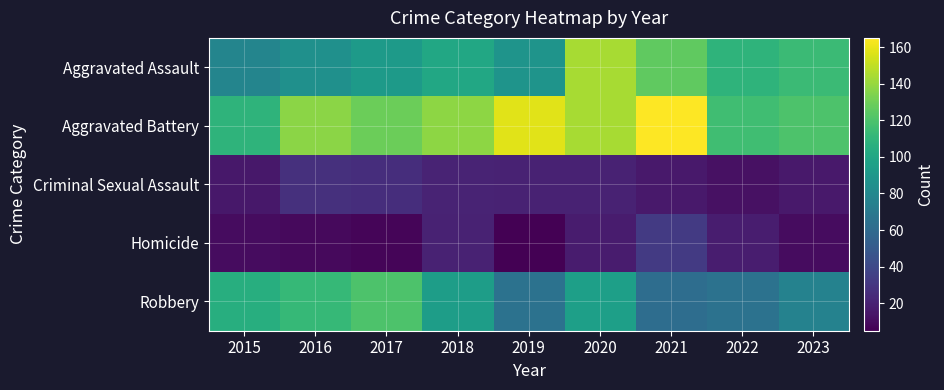

Reading right to left, extract all data points from this chart.

Aggravated Assault: 2023=114	2022=109	2021=126	2020=144	2019=88	2018=101	2017=92	2016=85	2015=78
Aggravated Battery: 2023=120	2022=116	2021=165	2020=144	2019=158	2018=138	2017=129	2016=137	2015=109
Criminal Sexual Assault: 2023=16	2022=12	2021=16	2020=20	2019=20	2018=21	2017=26	2016=27	2015=15
Homicide: 2023=10	2022=18	2021=32	2020=17	2019=5	2018=20	2017=7	2016=9	2015=10
Robbery: 2023=76	2022=65	2021=62	2020=95	2019=65	2018=94	2017=120	2016=112	2015=105